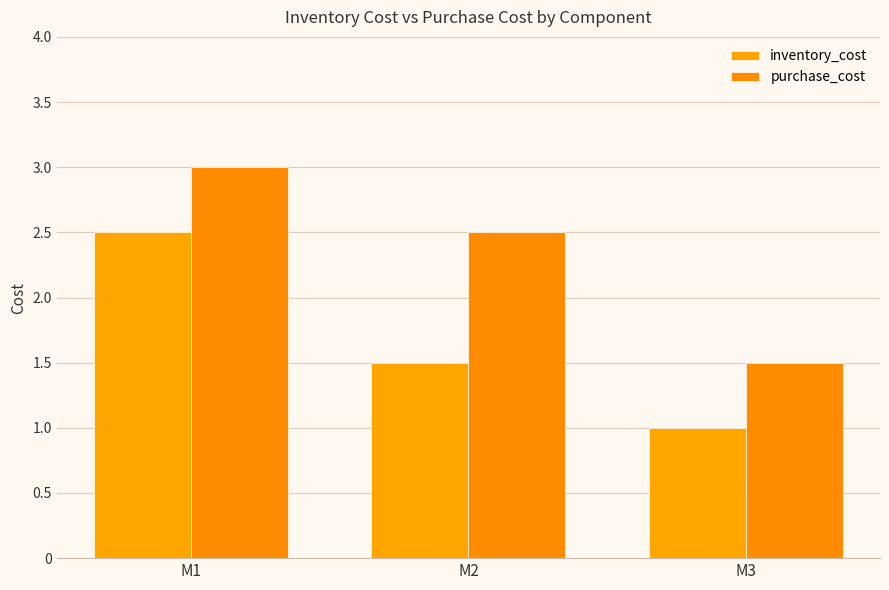

Between M3 and M1, which is larger?

M1